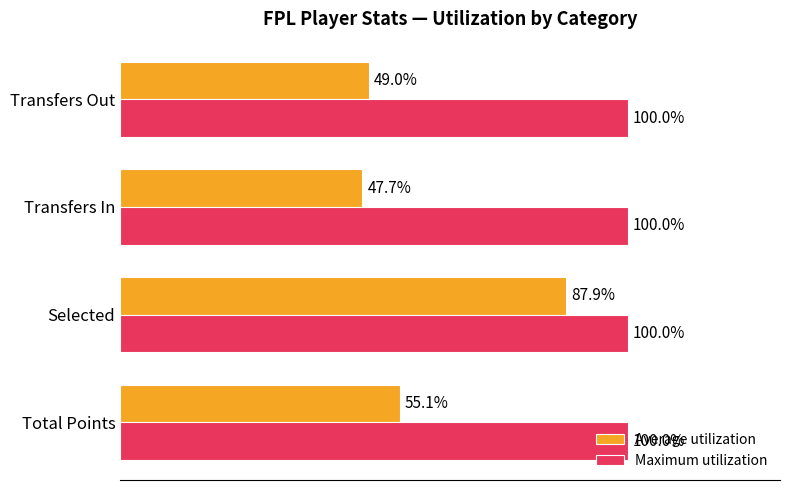

Is the value of Average utilization at Selected greater than the value of Maximum utilization at Total Points?

No